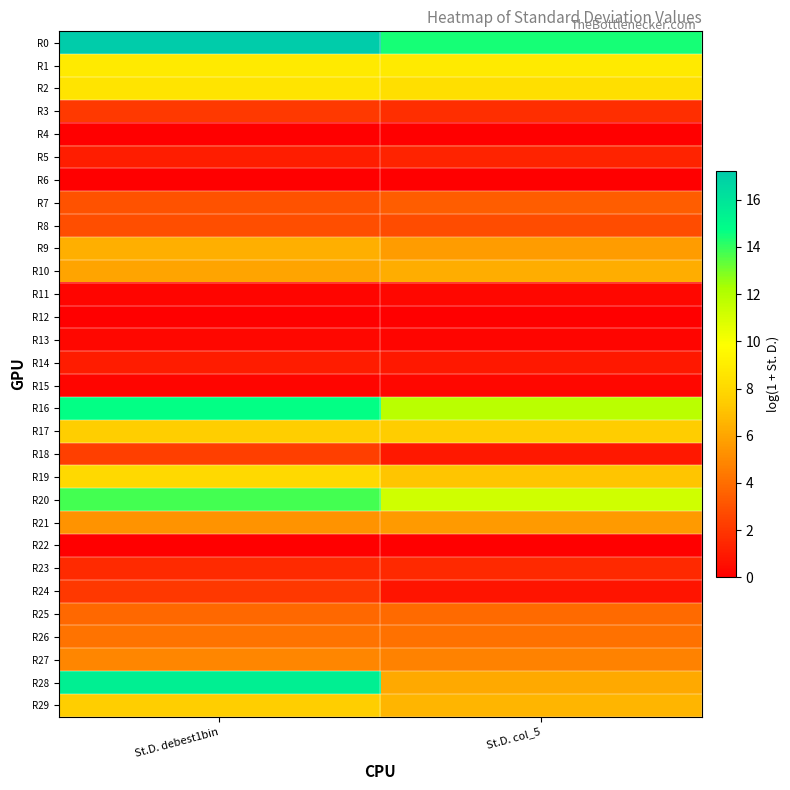

Between St.D. debest1bin and St.D. col_5, which series saw the biggest shift?

R28